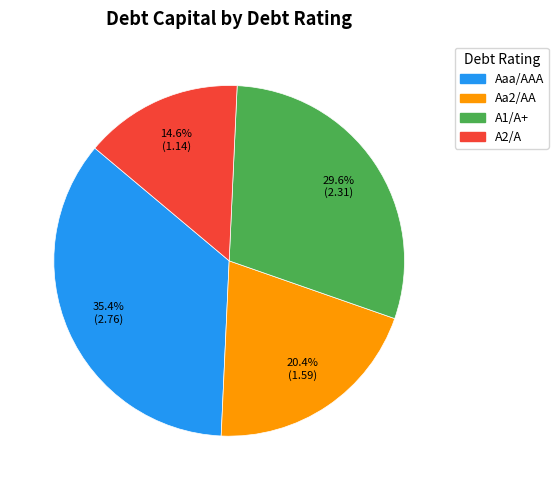

Is the sum of Aaa/AAA and Aa2/AA greater than half?

Yes